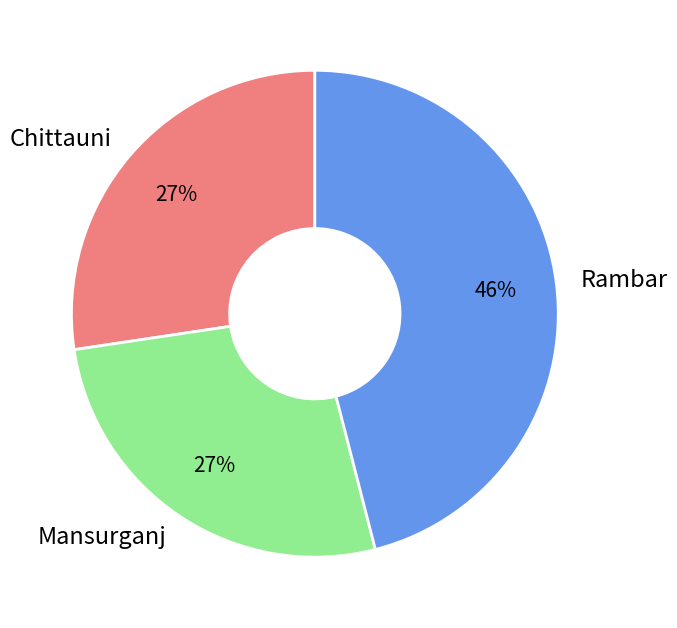

Do Rambar and Mansurganj together represent more than half of the pie?

Yes